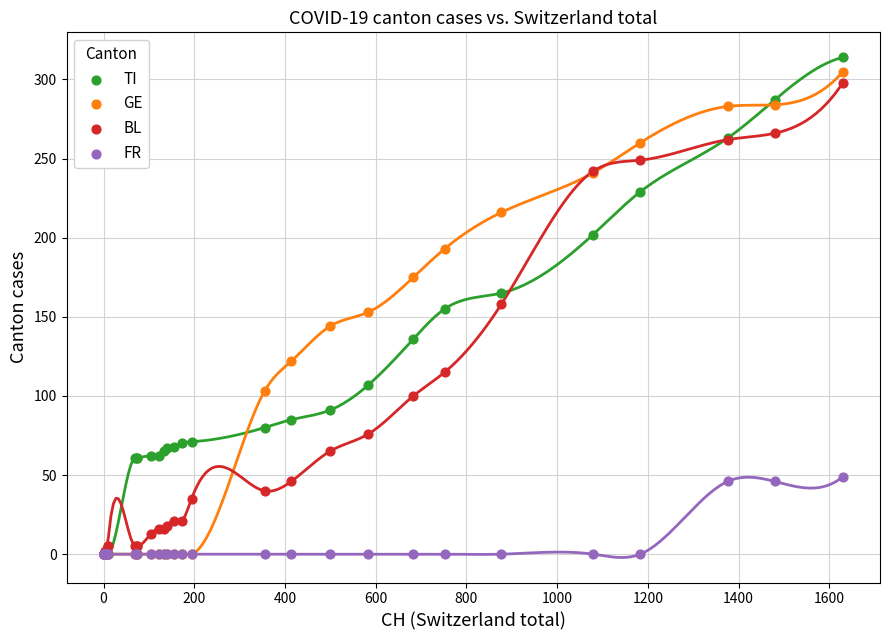

What are all the series names shown in the legend?

TI, GE, BL, FR